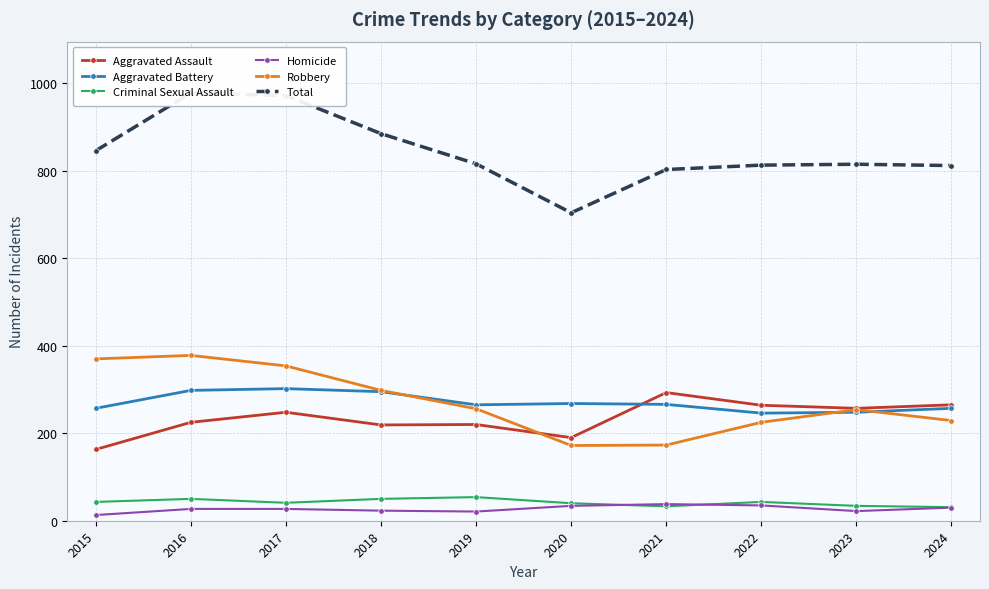

Which series has the largest range (max minus min)?

Total